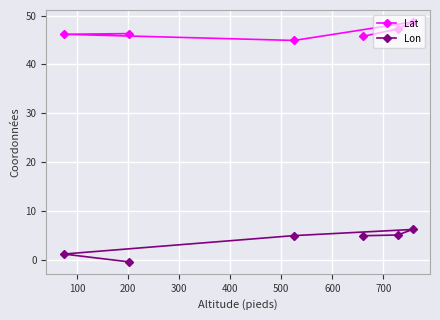

How many values in Lon are below zero?

1